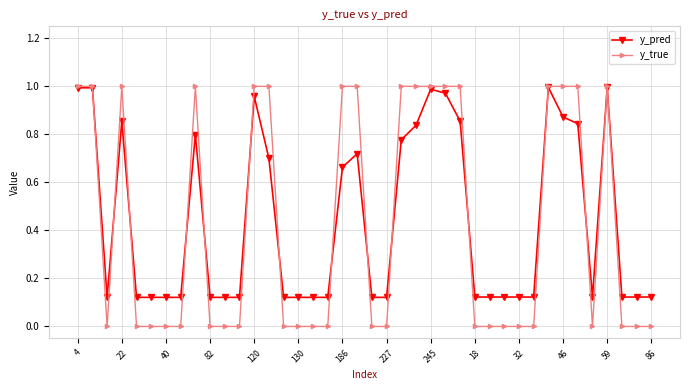

True or false: y_true has more than 2 interior local peaks.

True